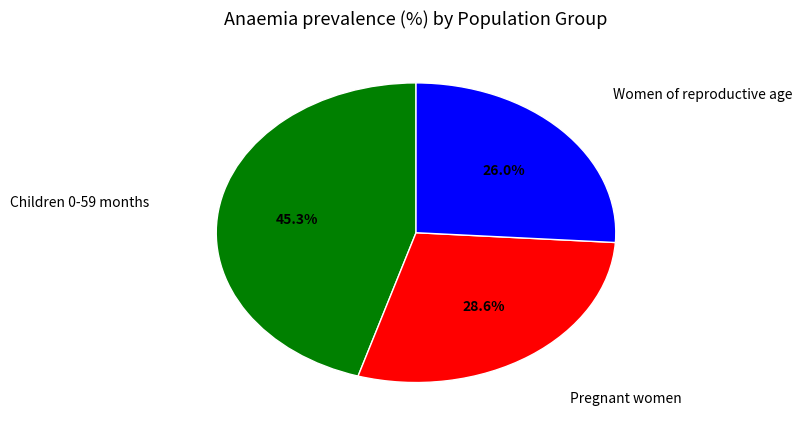

The Children 0-59 months slice represents 45% of the pie. True or false?

True